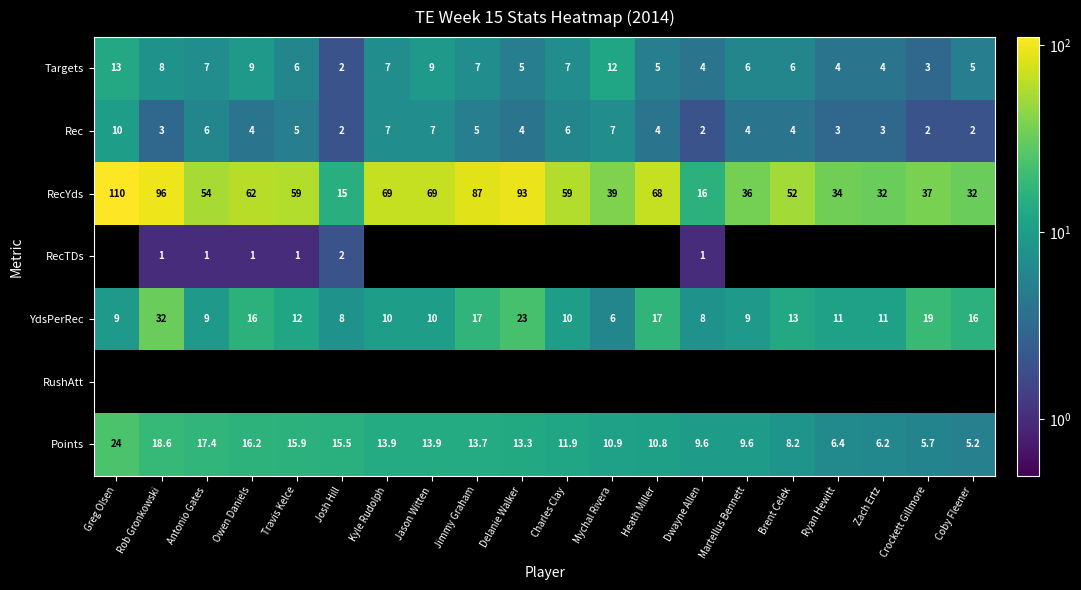

How many data points in YdsPerRec are less than 11?

9